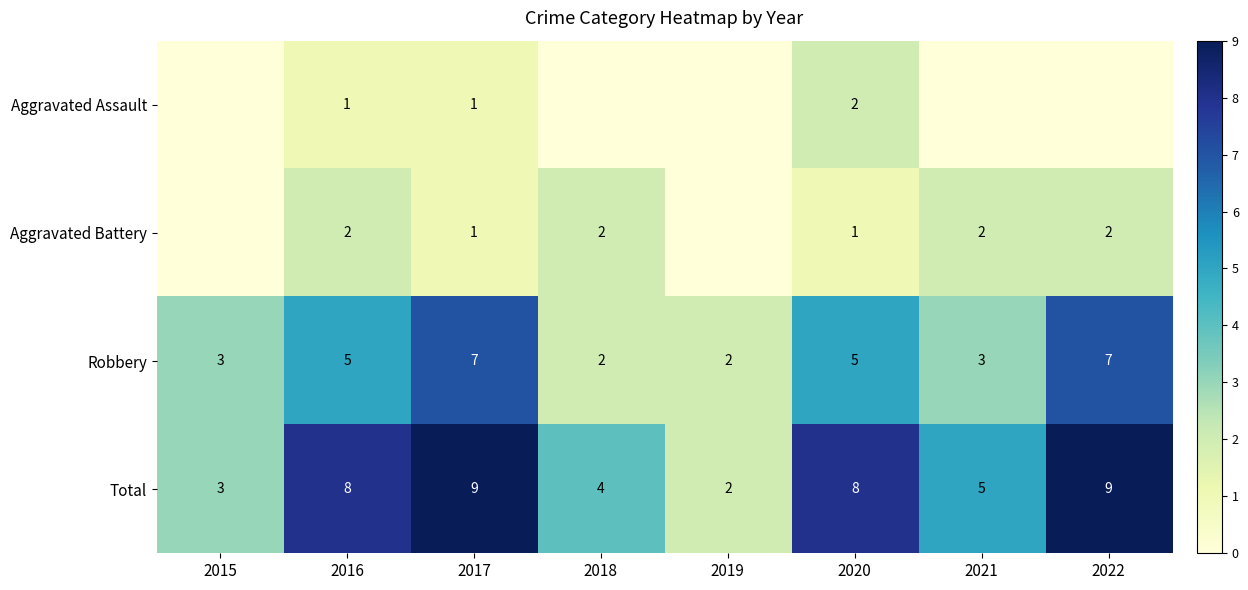

What is the sum of the Aggravated Battery values at 2021 and 2016?

4